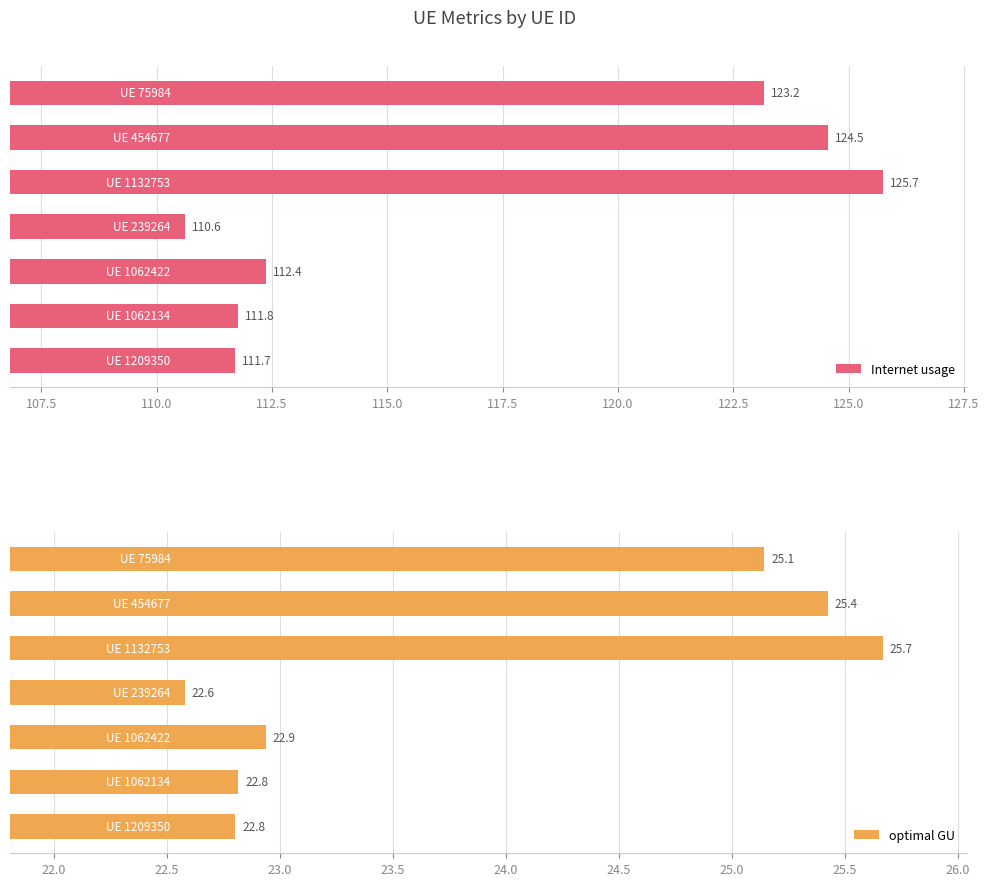

What is the average value of the Internet usage series?

117.1